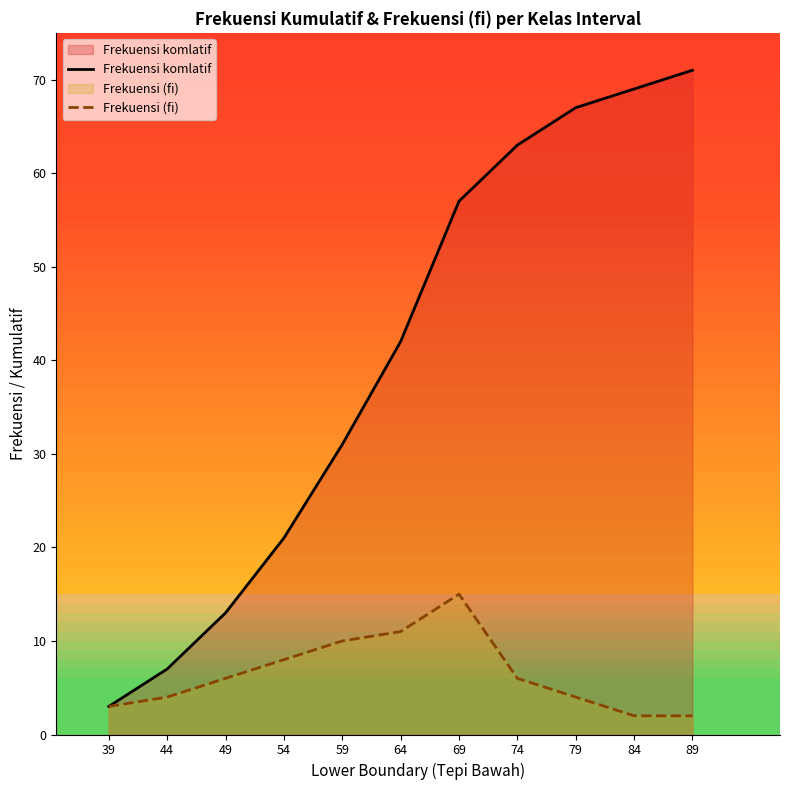

Which series has the widest spread of values?

Frekuensi komlatif